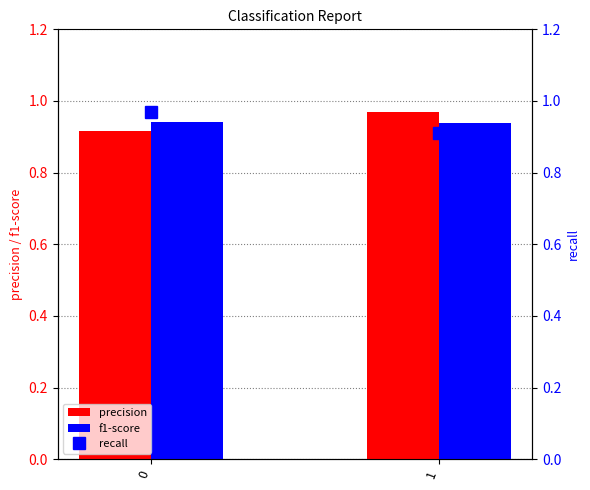

What are all the series names shown in the legend?

precision, f1-score, recall